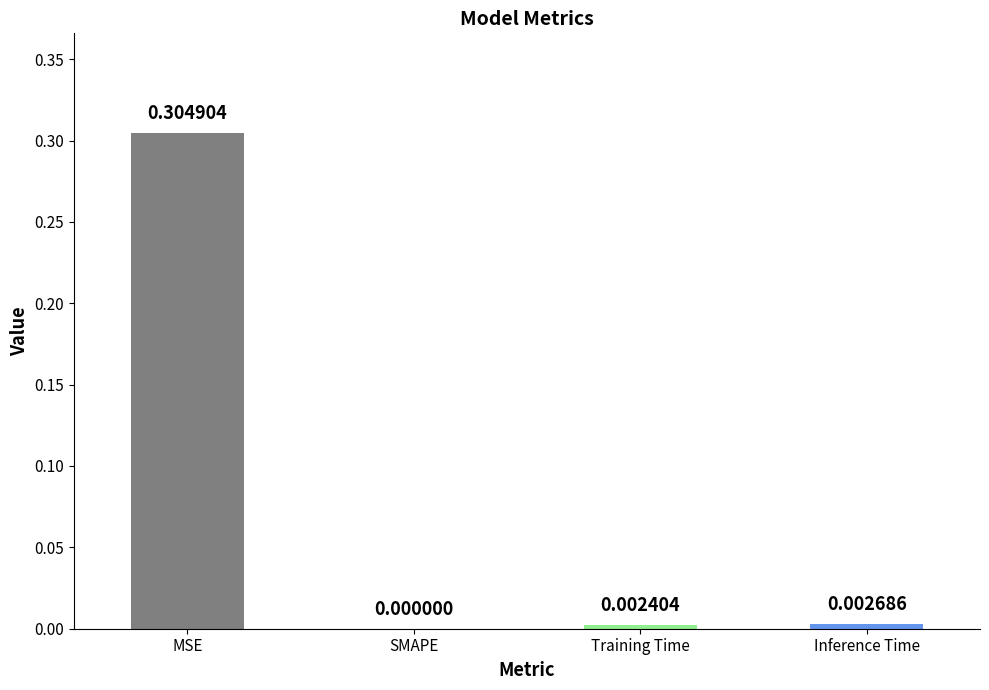

Which has a higher value, Training Time or SMAPE?

Training Time